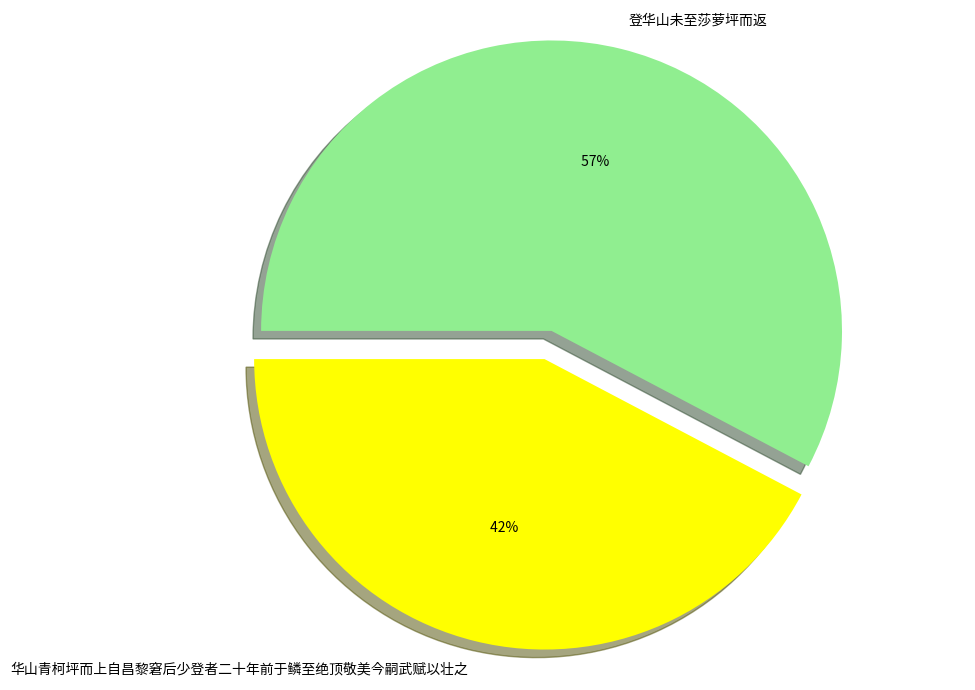

Approximately how many times larger is the value at 登华山未至莎萝坪而返 compared to 华山青柯坪而上自昌黎窘后少登者二十年前于鳞至绝顶敬美今嗣武赋以壮之?

1.4